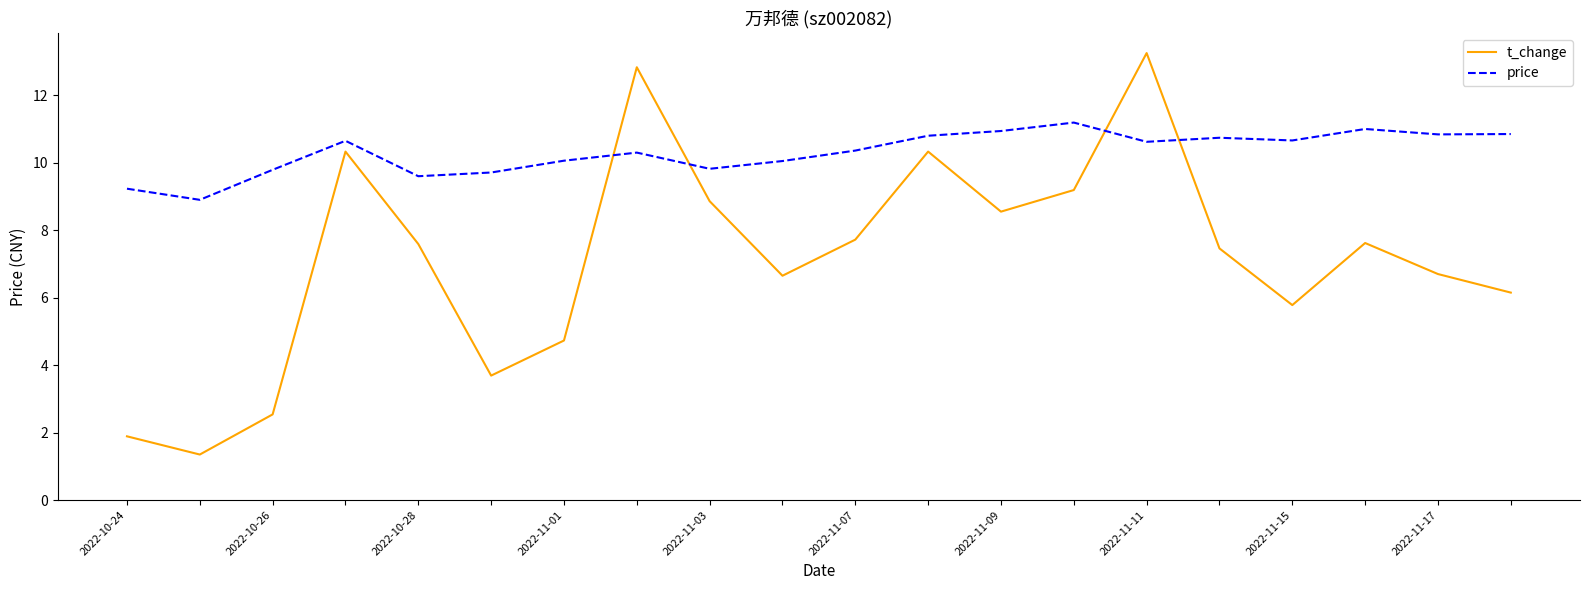

What is the minimum value for t_change?

1.4